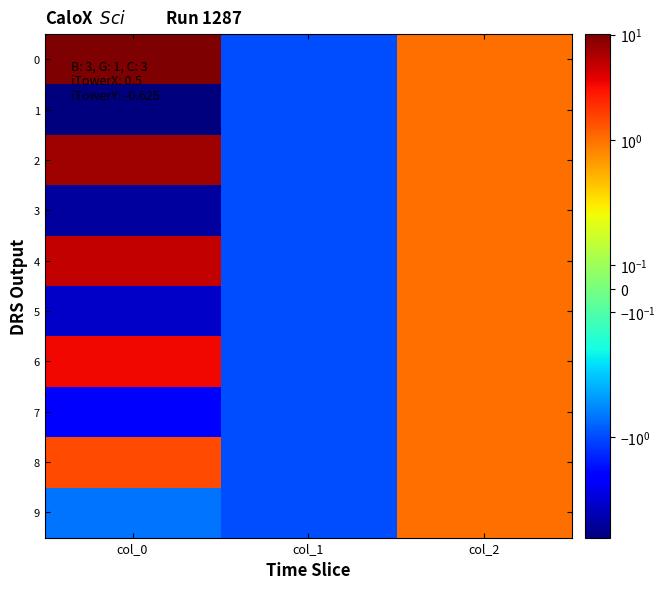

How many distinct data groups are displayed?

10